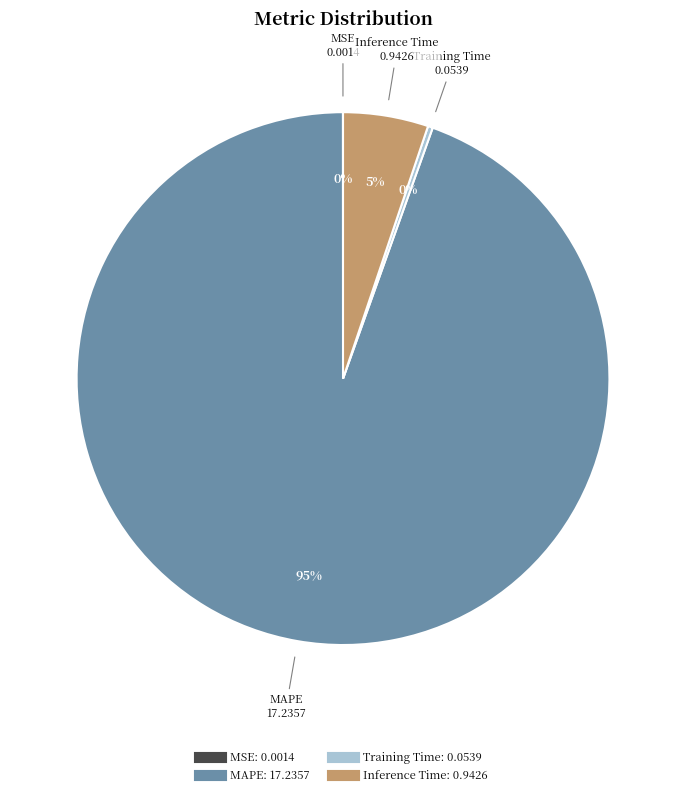

To the nearest percent, what is the difference between the largest and smallest slice percentages?

95%